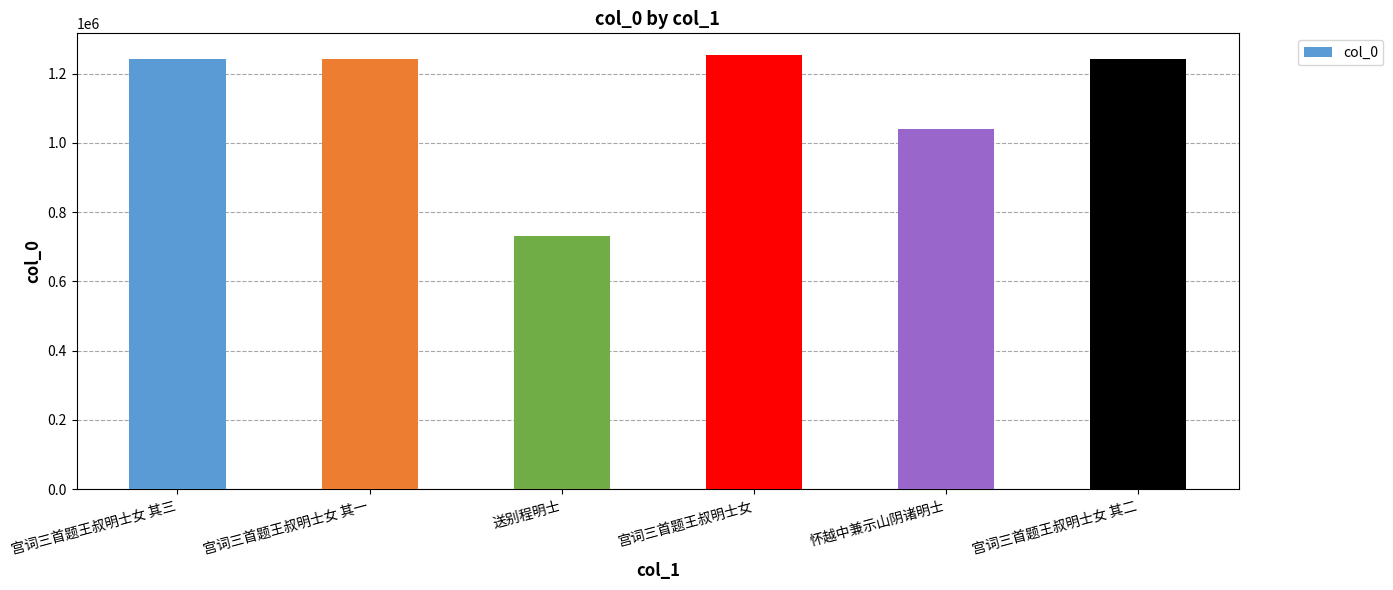

What is the difference between the maximum and minimum values?

521249